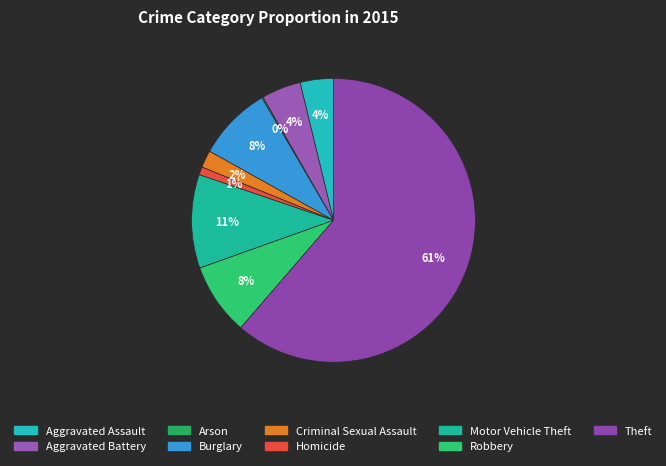

Which has a higher value, Theft or Burglary?

Theft